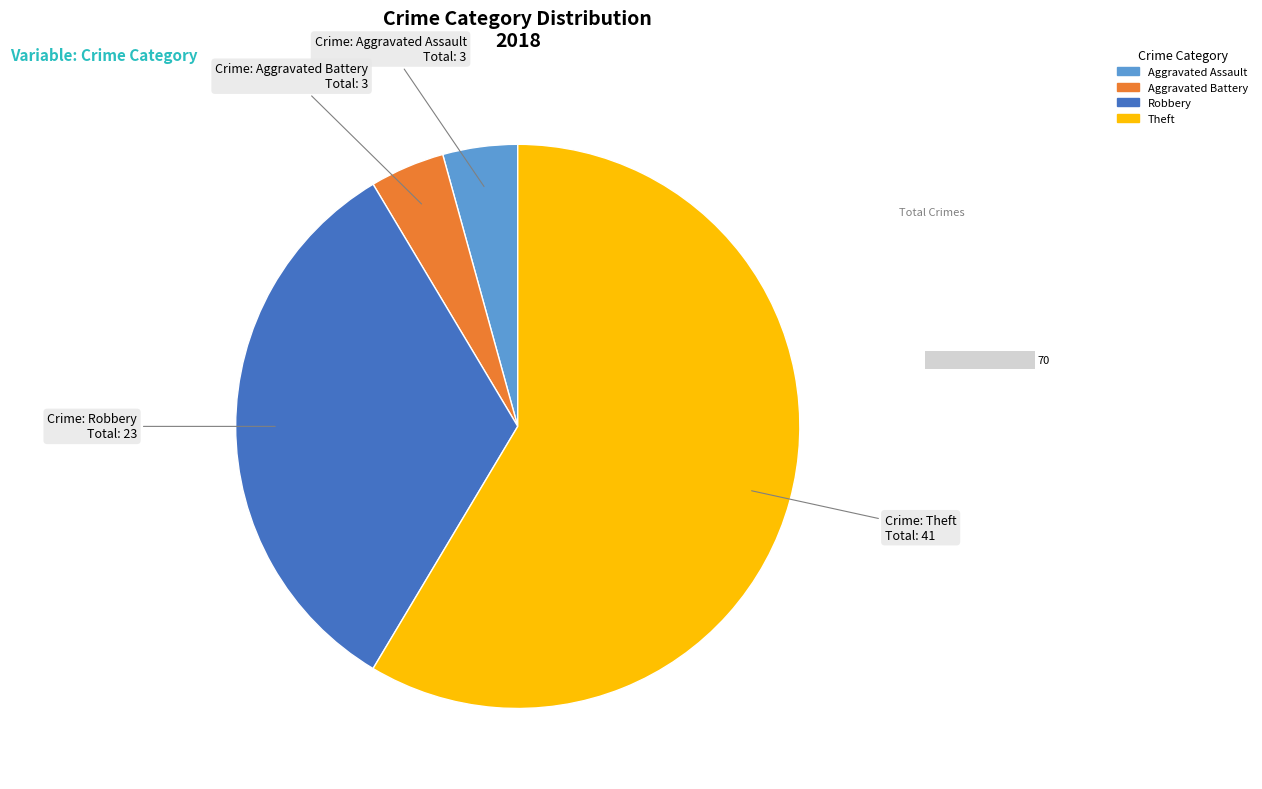

Rank the categories by value from lowest to highest.

Aggravated Assault, Aggravated Battery, Robbery, Theft